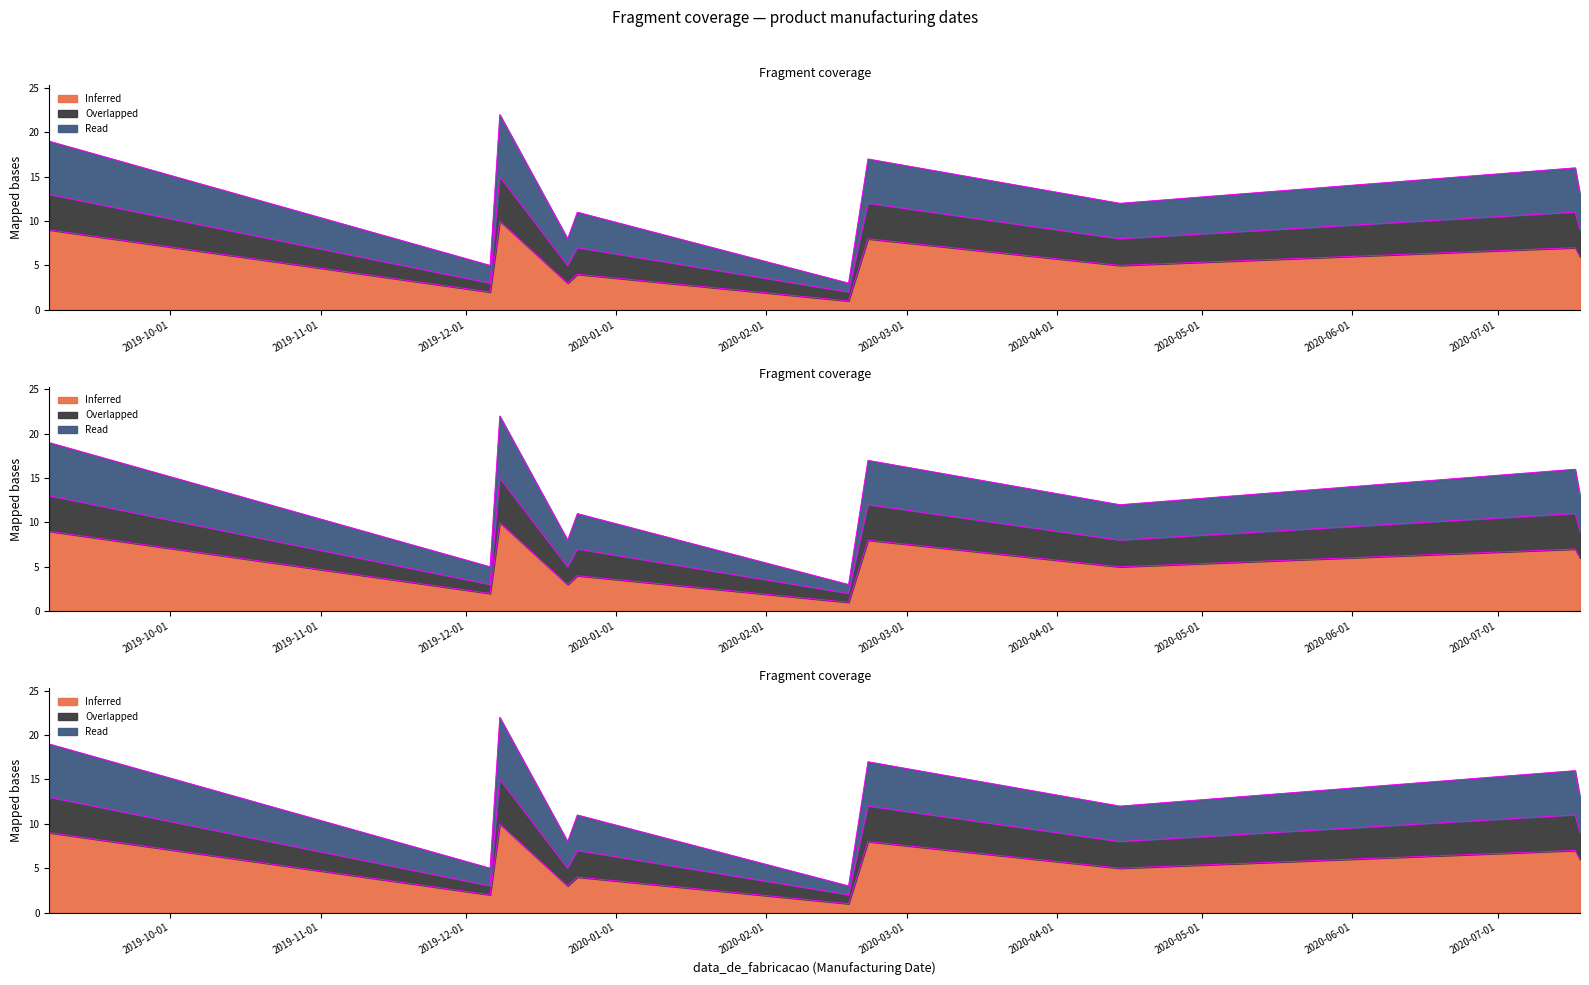

At 2020-07-17, list the series in order from smallest to largest.

Inferred, Overlapped, Read